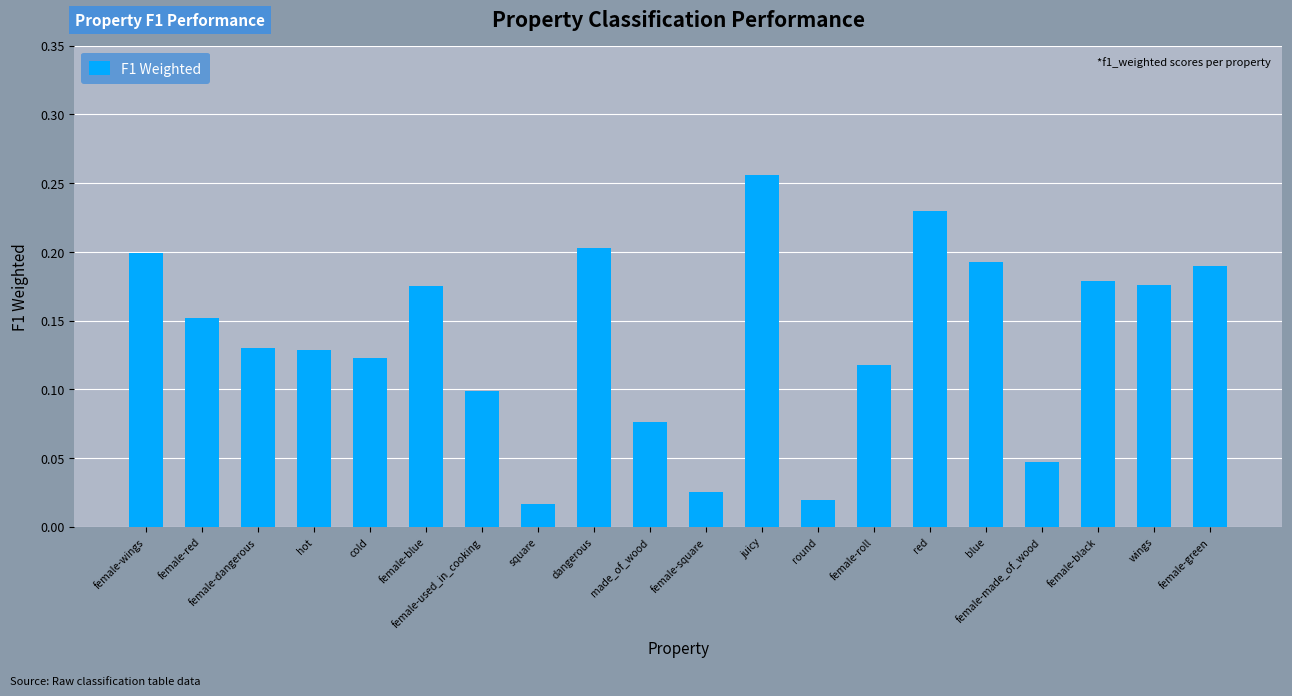

Where is the data nearest to the value 0?

square